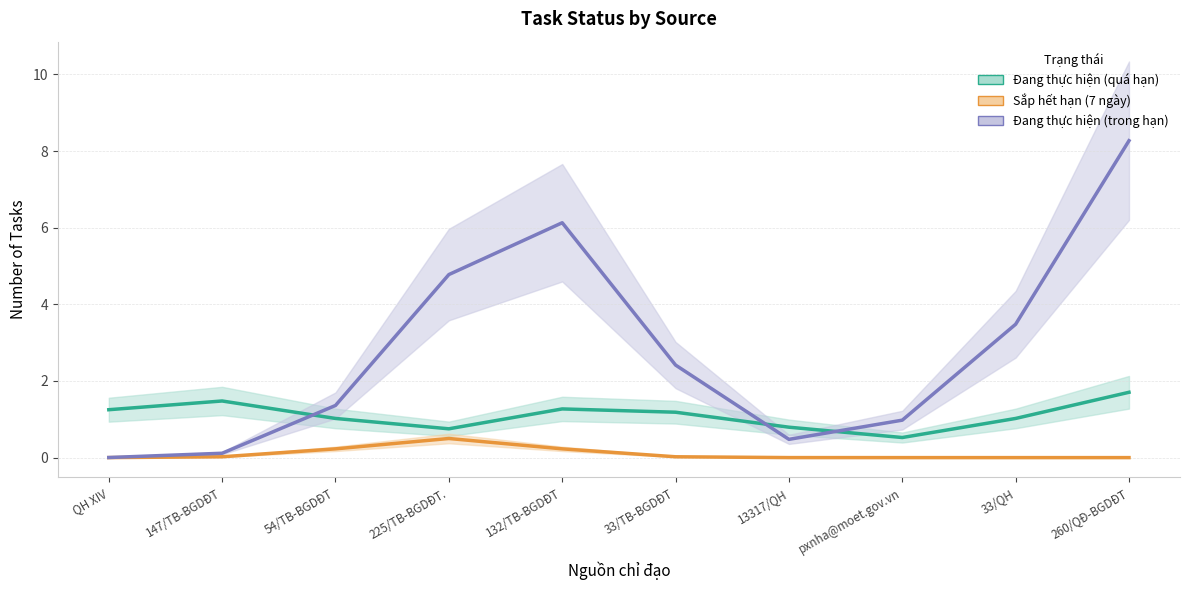

List the labels in order of Đang thực hiện (trong hạn) value, largest first.

260/QĐ-BGDĐT, 132/TB-BGDĐT, 225/TB-BGDĐT., 33/QH, 33/TB-BGDĐT, 54/TB-BGDĐT, pxnha@moet.gov.vn, 13317/QH, 147/TB-BGDĐT, QH XIV